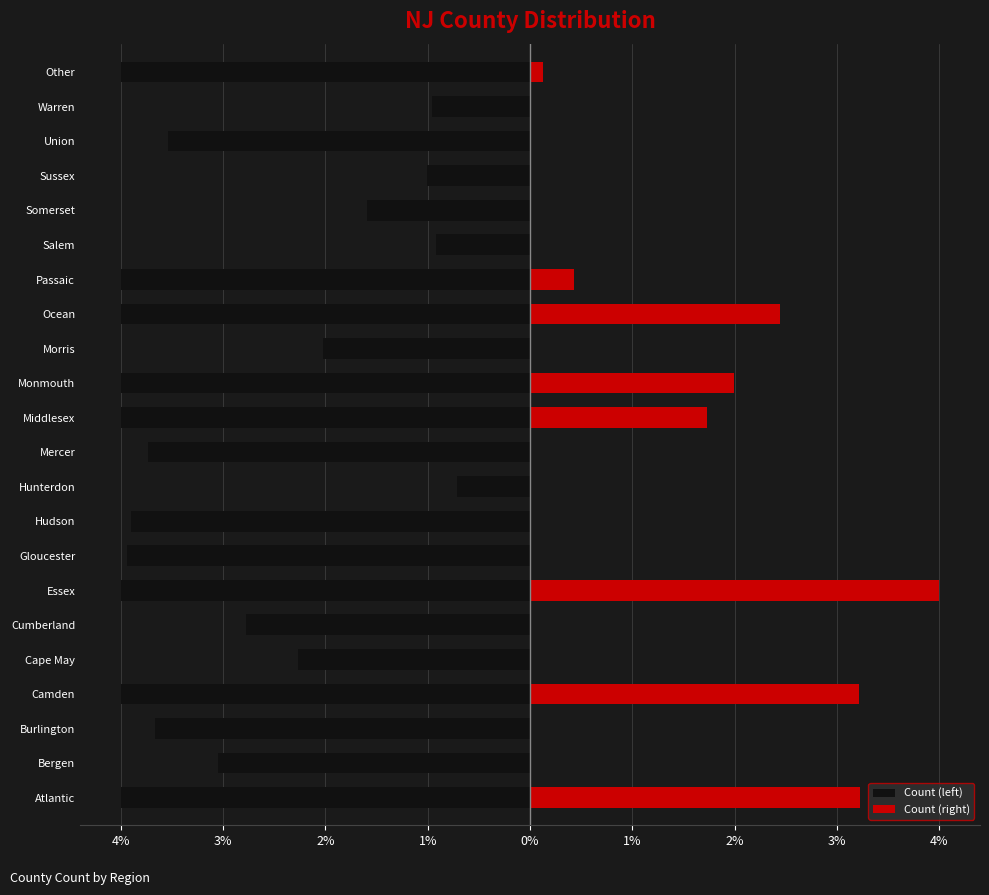

Is the value of Count (right) at Hudson greater than the value of Count (left) at Essex?

Yes